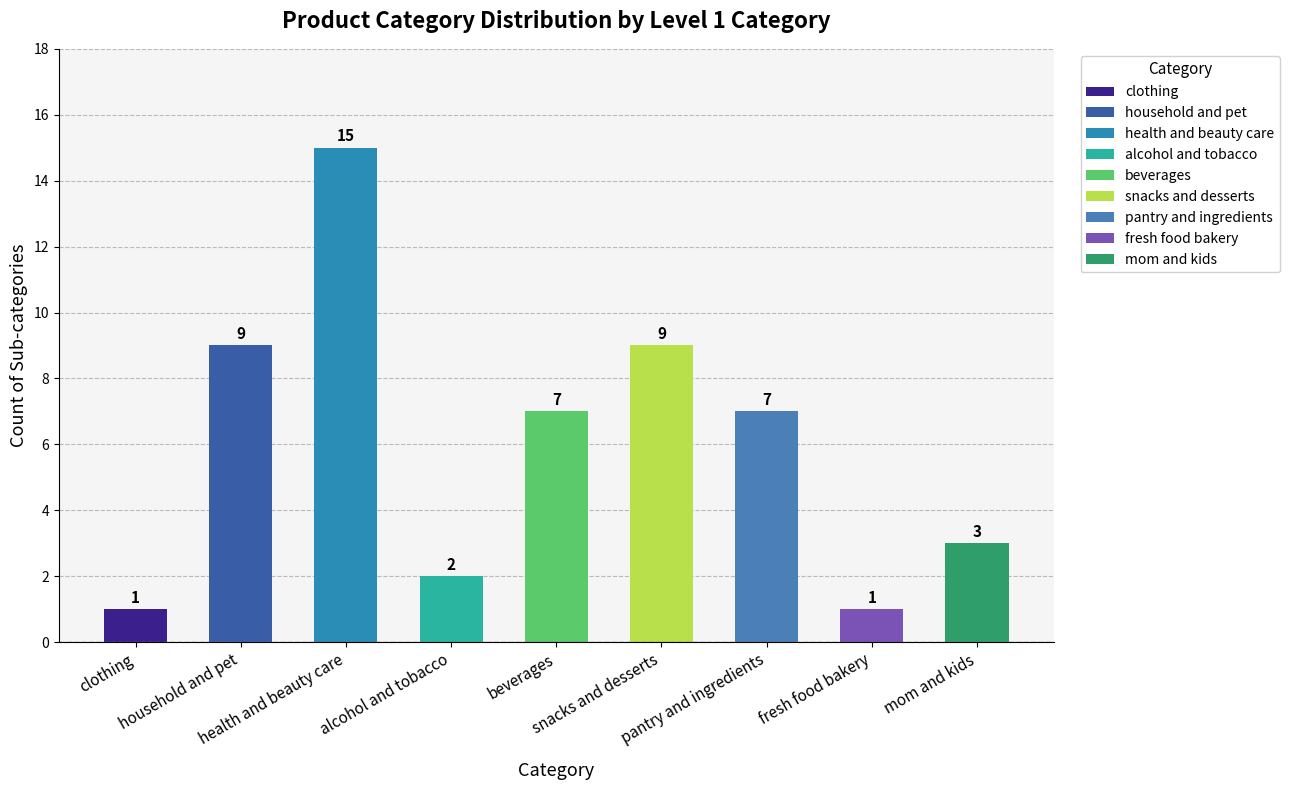

What is the minimum value shown in the chart?

1